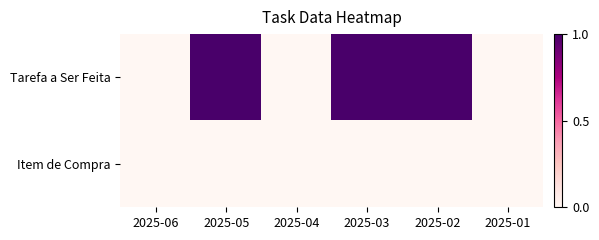

At which category is the sum across all series the highest?

2025-05